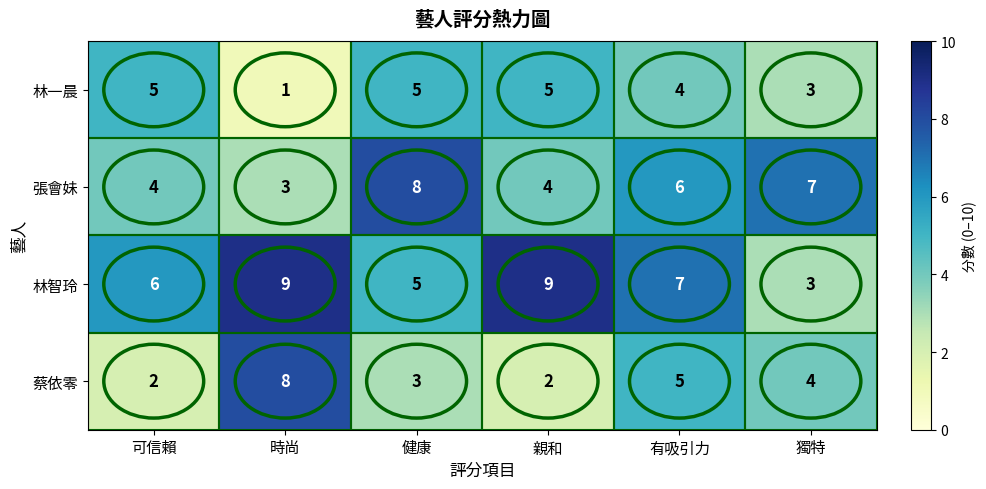

Between 可信賴 and 健康, which series saw the biggest shift?

張會妹